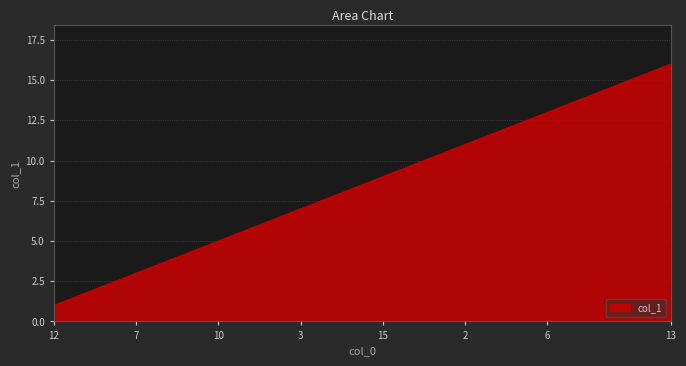

What is the difference between the maximum and minimum values?

15